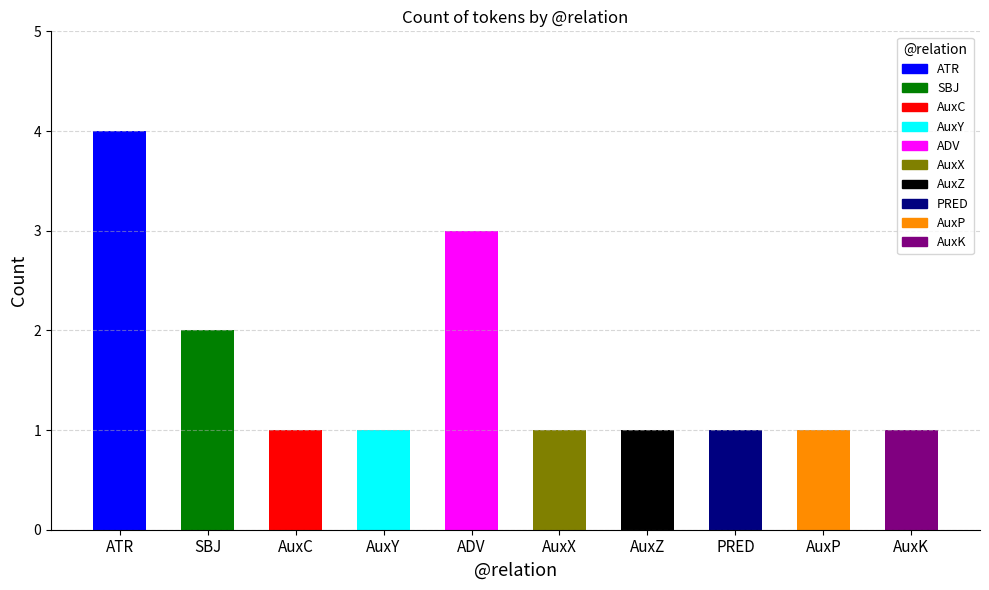

Between AuxX and AuxY, which is larger?

AuxX